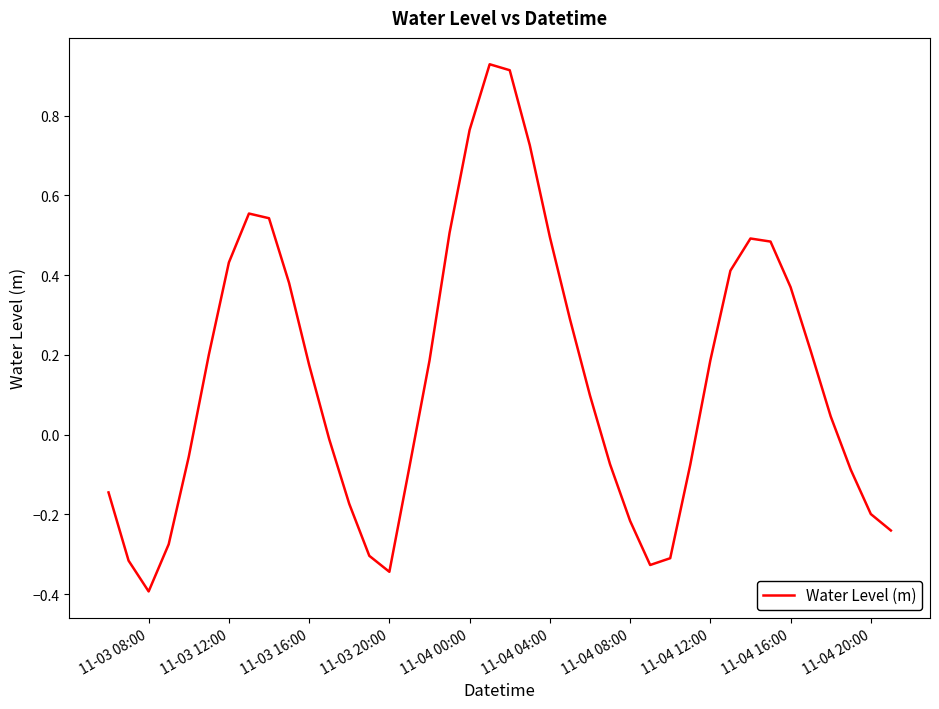

What is the smallest value displayed?

-0.4